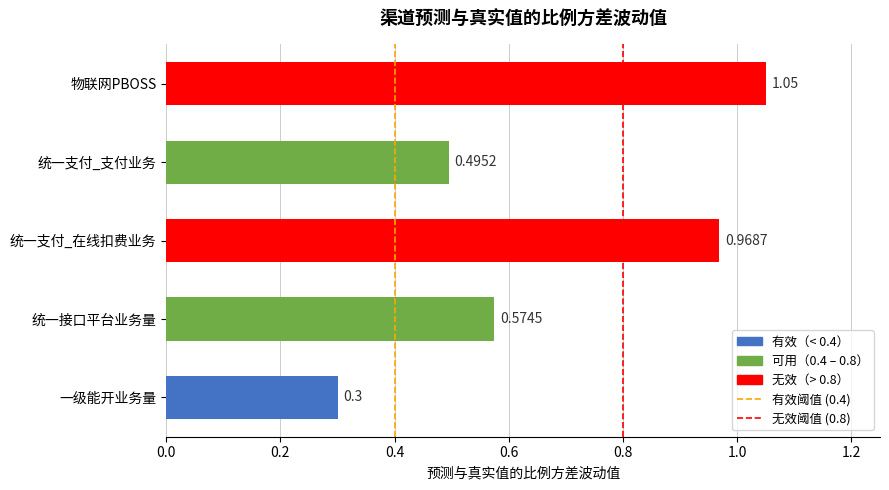

What is the change in value from 统一支付_支付业务 to 物联网PBOSS?

+0.6